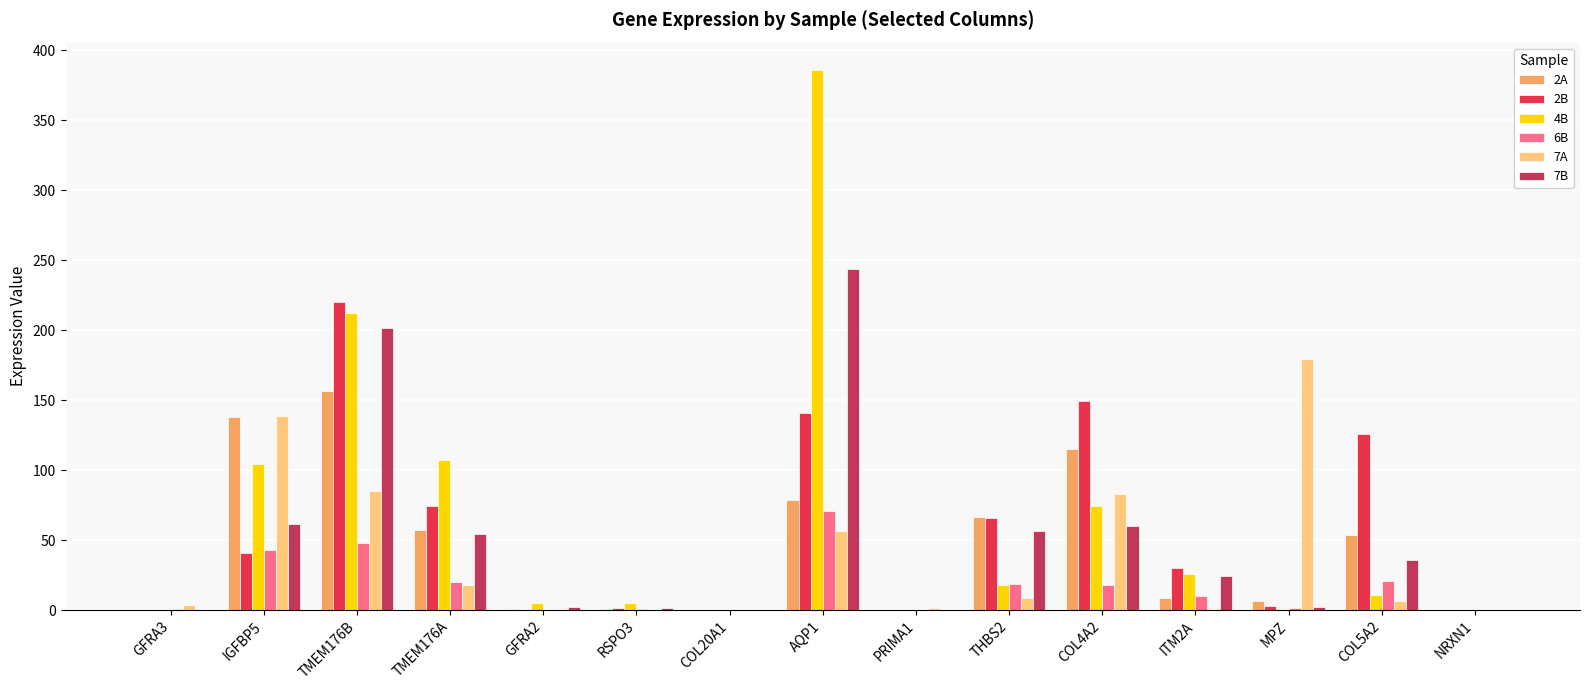

What is the sum of all 7B values?

744.3